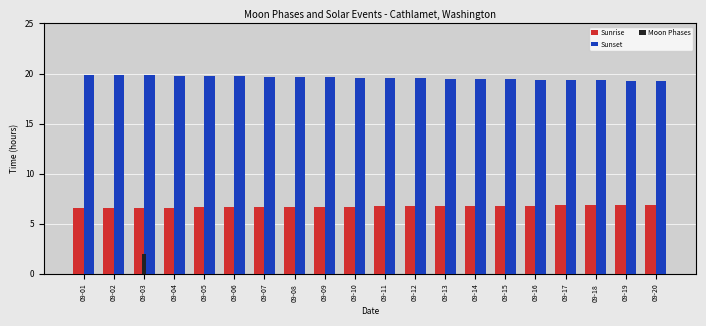

Is the value of Moon Phases at 09-01 greater than the value of Sunrise at 09-09?

No